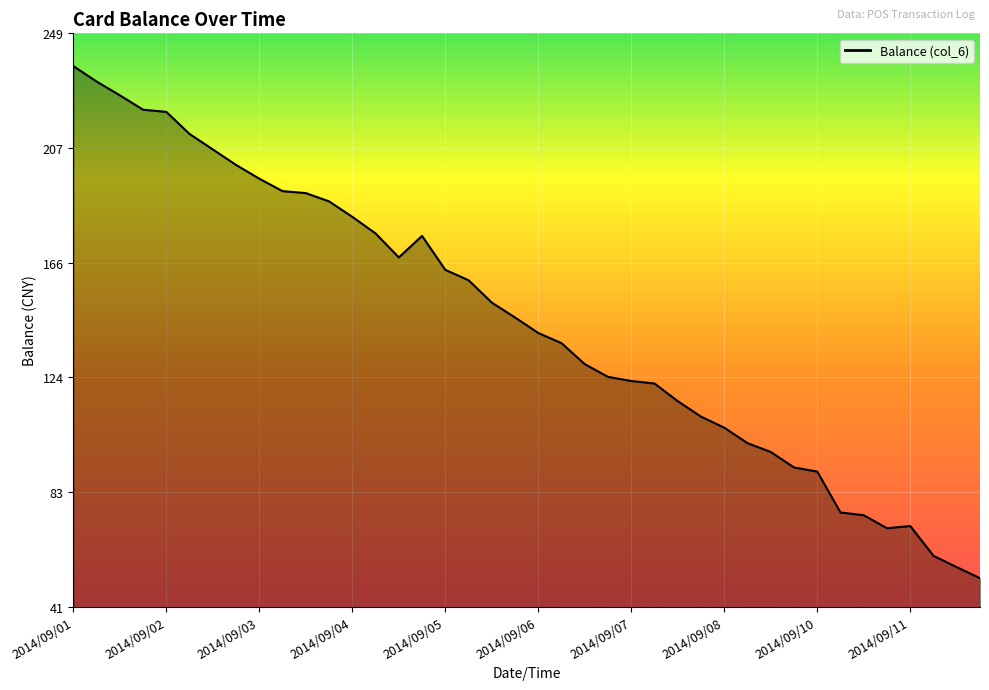

What is the greatest value displayed?

237.0